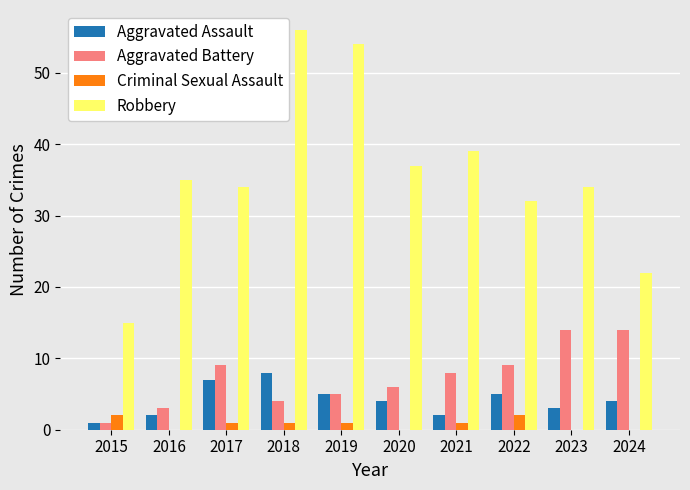

Are the bars horizontal?

No